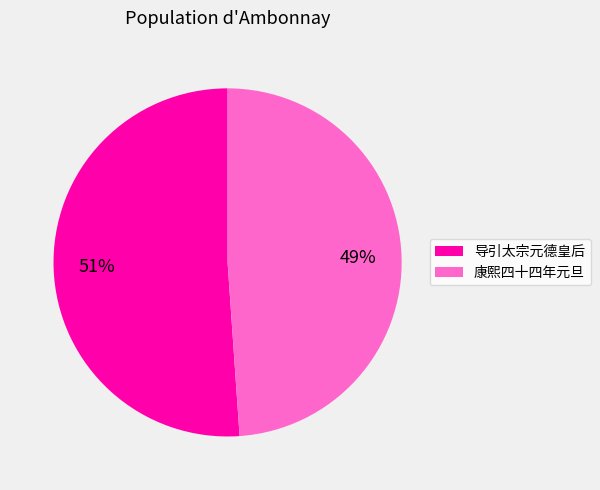

What is the majority slice?

导引太宗元德皇后